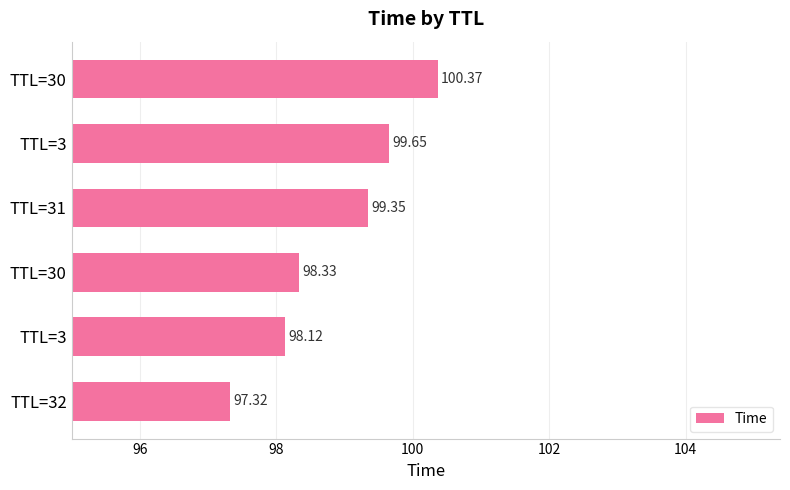

How many bars are there in total?

6